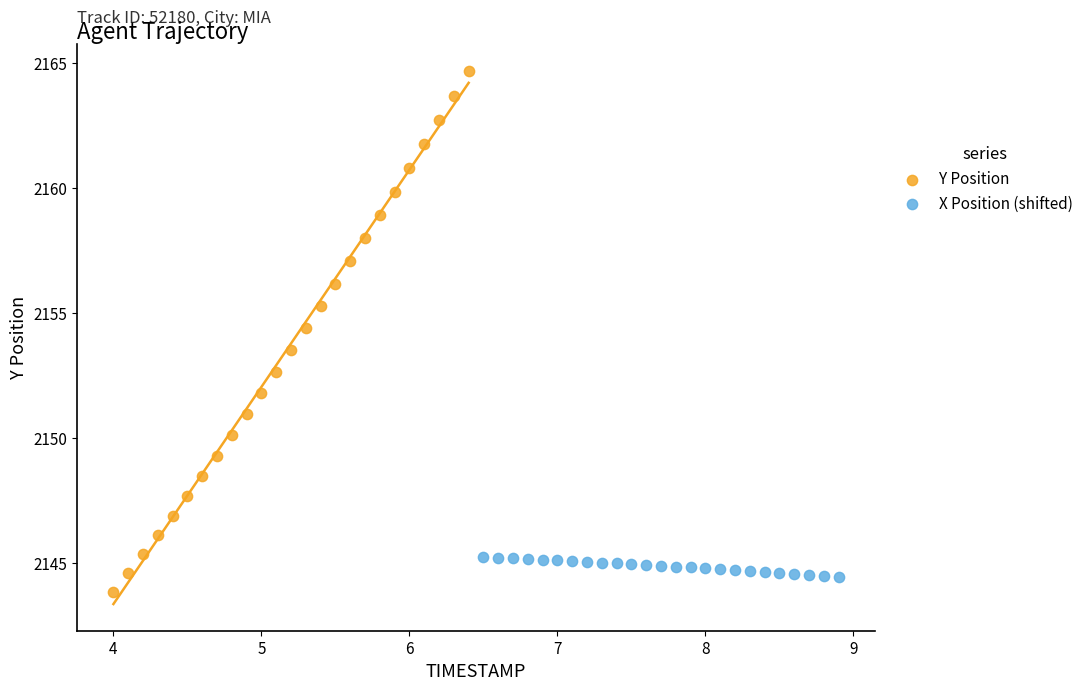

Which series reaches the maximum Y coordinate?

Y Position